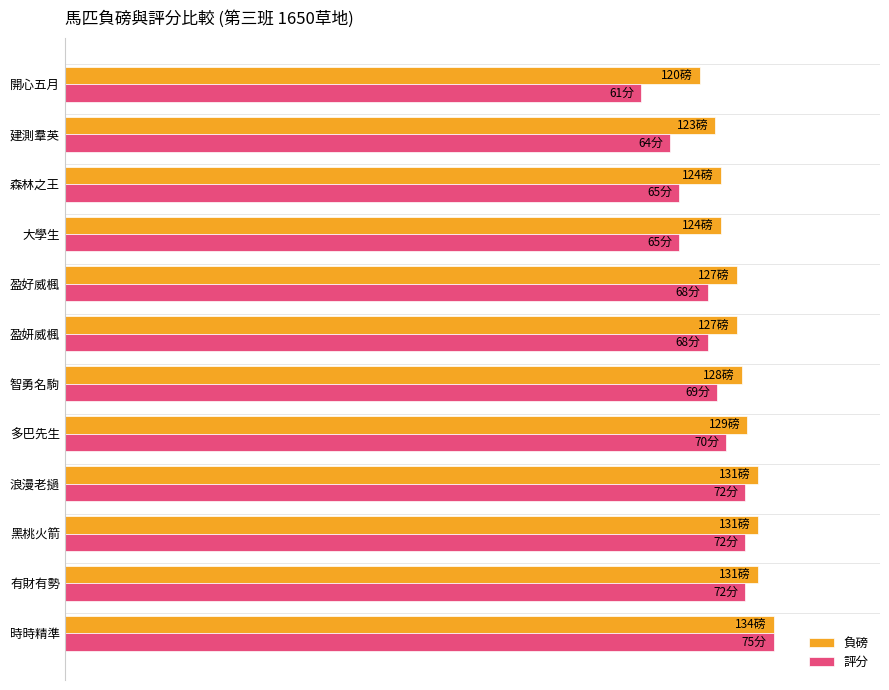

What are all the series names shown in the legend?

負磅, 評分